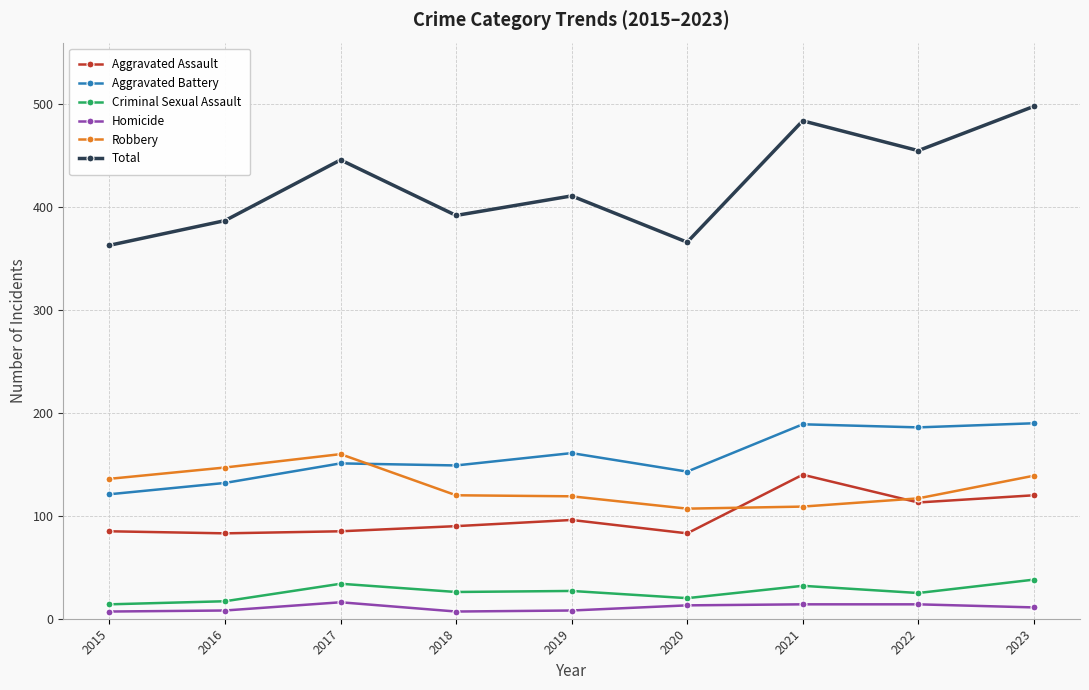

How many interior local valleys does the Total series have?

3